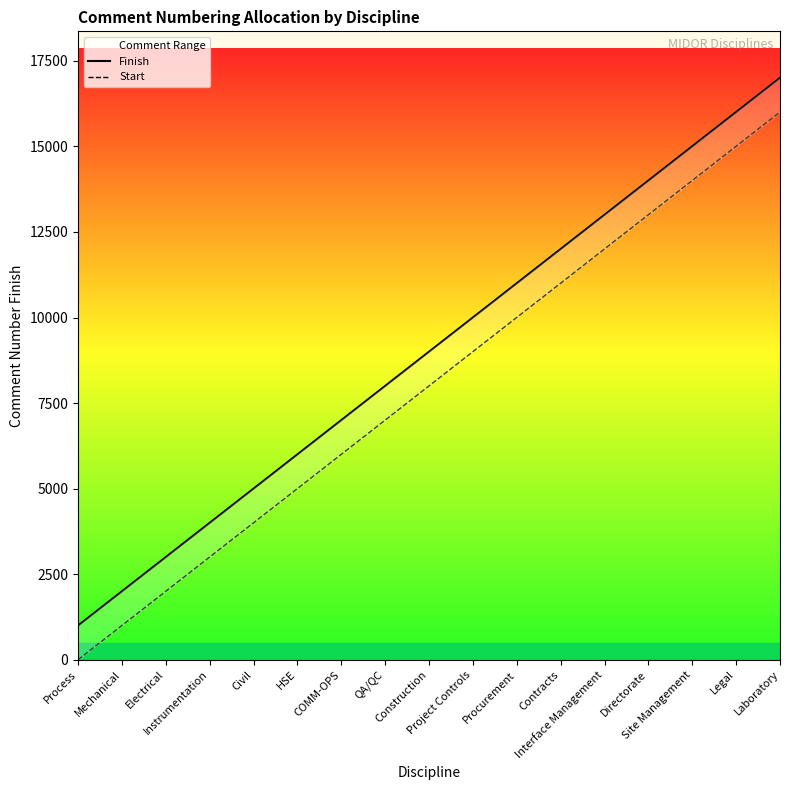

What is the spread (max minus min) of values at Interface Management?

999